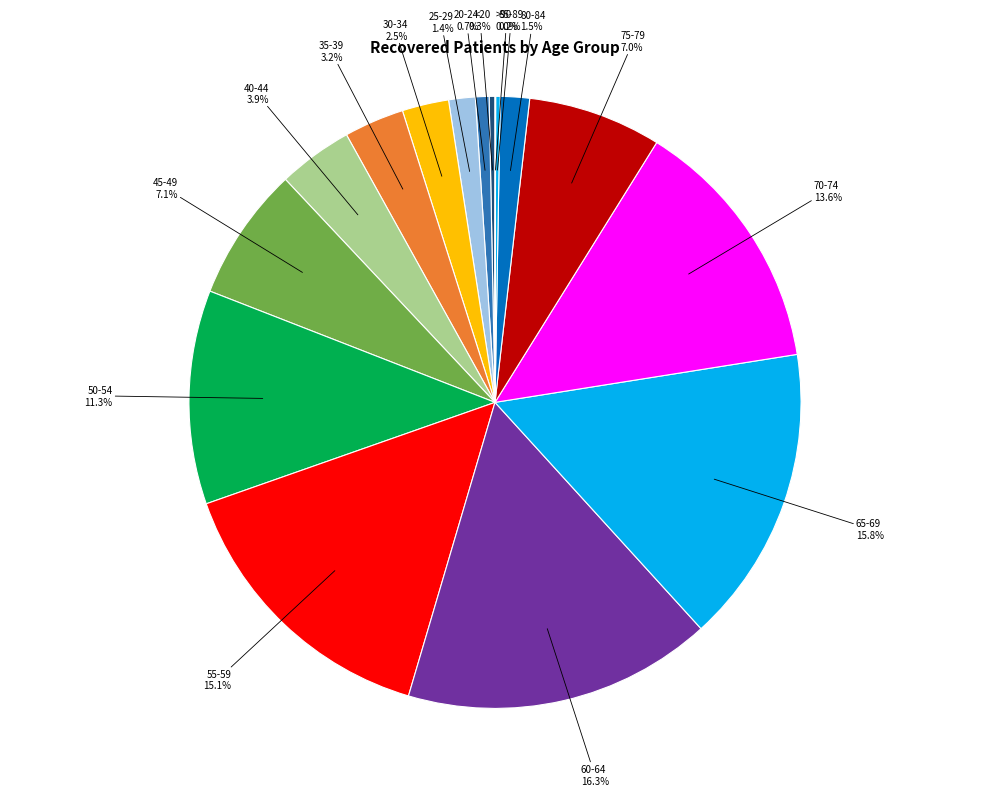

What is the ratio of the value at 45-49 to the value at 35-39?

2.2